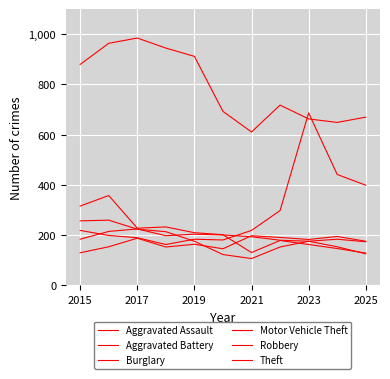

Is this an area chart (filled region under the line)?

No